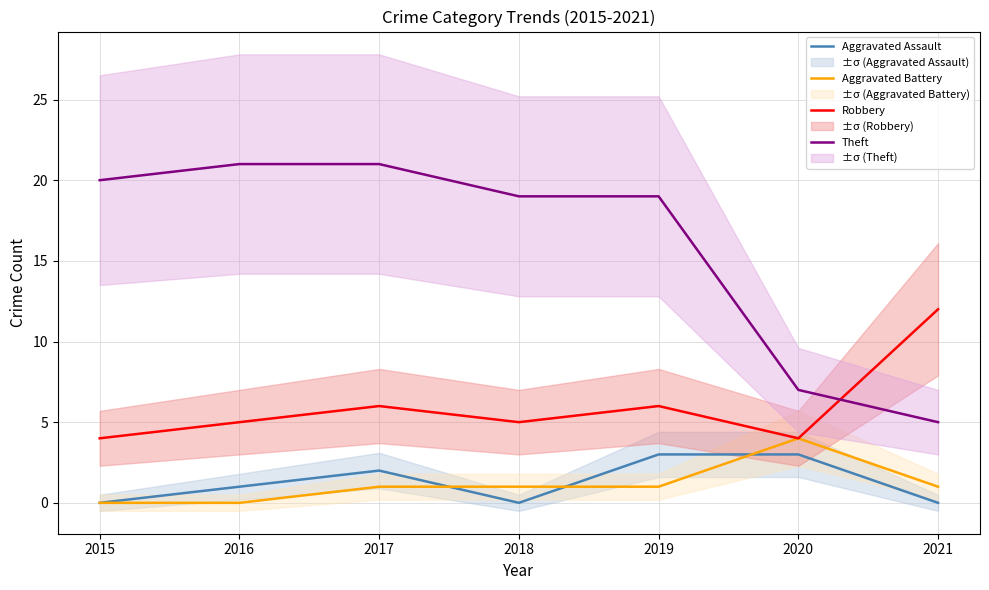

What are all the series names shown in the legend?

Aggravated Assault, Aggravated Battery, Robbery, Theft